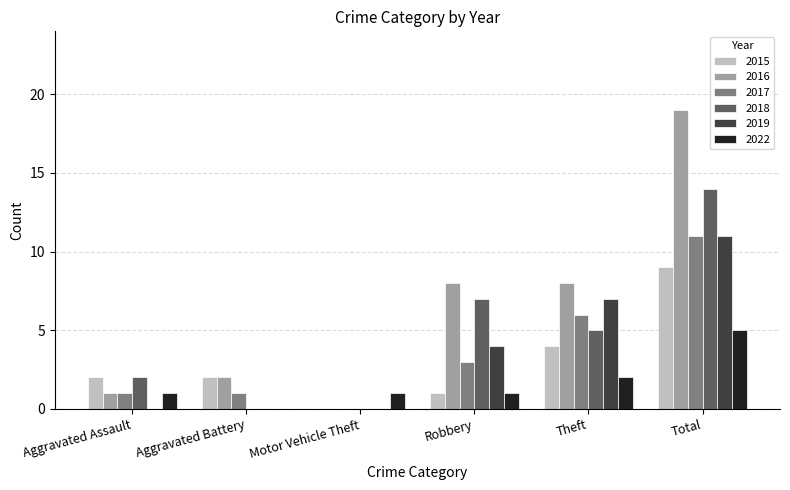

Is it true that 2018 equals 0 at Motor Vehicle Theft?

True